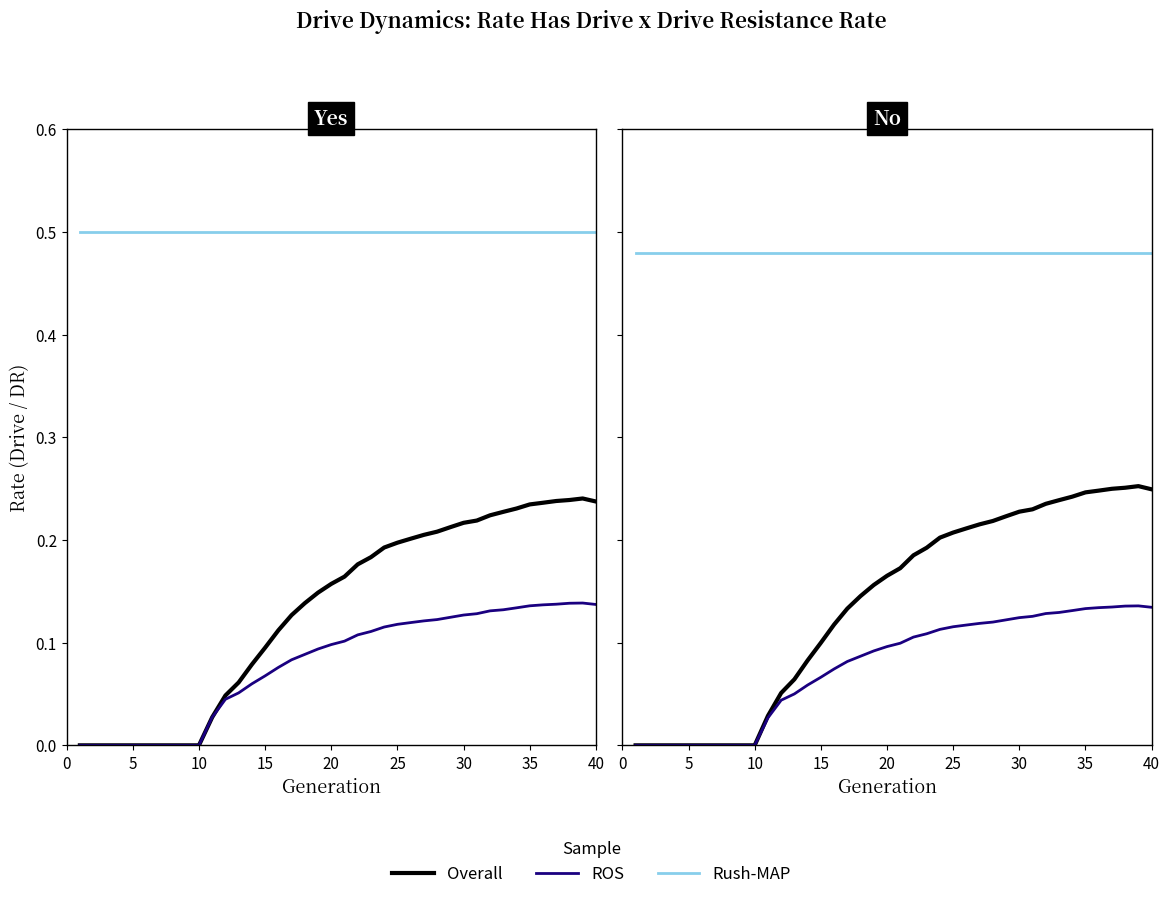

True or false: Rush-MAP and Overall intersect in this chart.

False